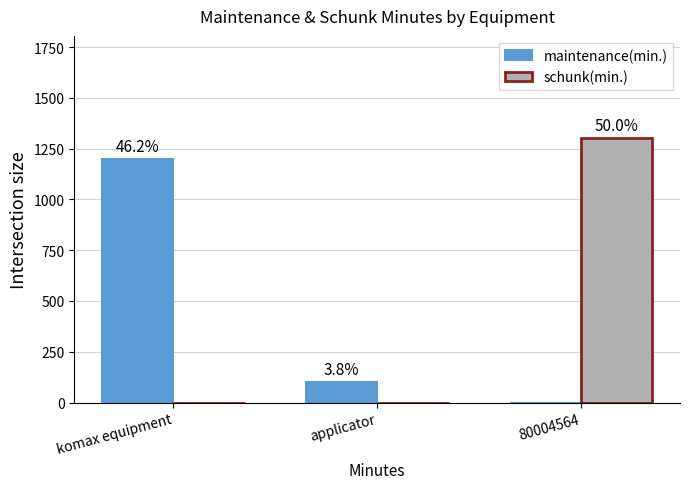

What are all the series names shown in the legend?

maintenance(min.), schunk(min.)